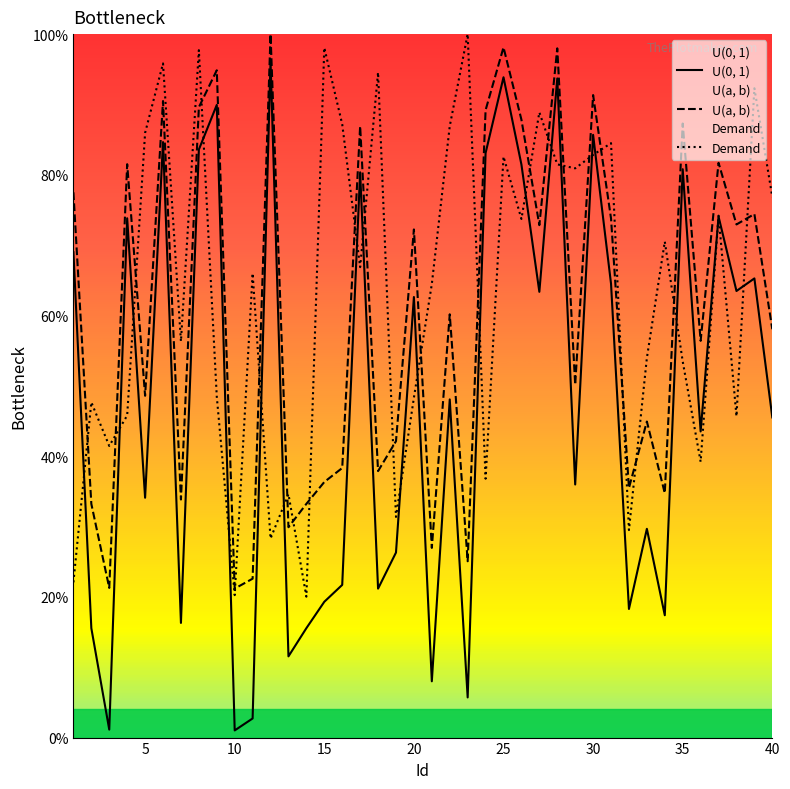

True or false: U(a, b) has more than 0 interior local peaks.

True